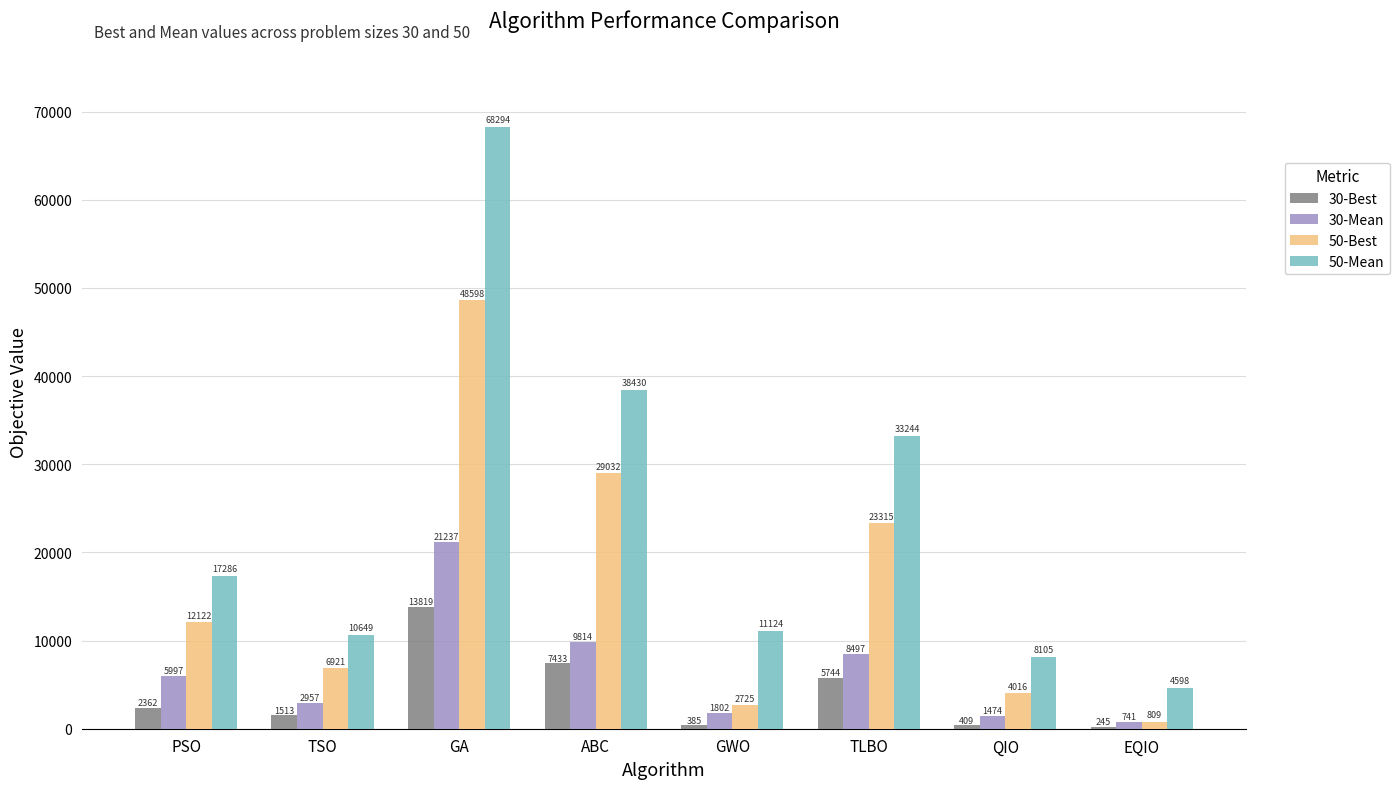

Between GWO and TLBO, which series saw the biggest shift?

50-Mean